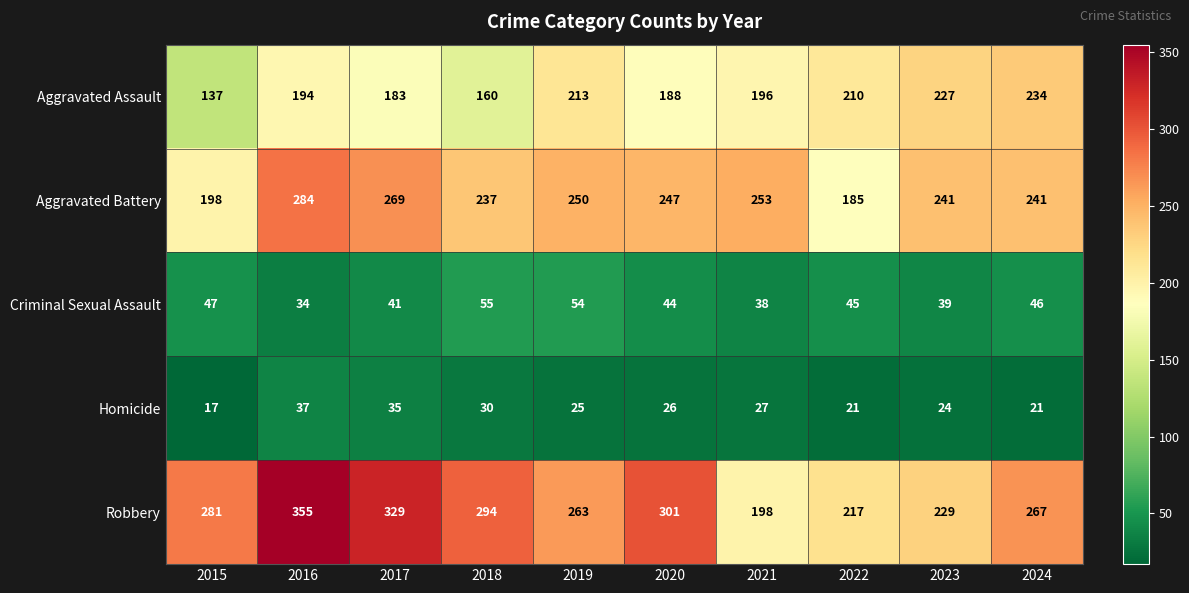

What is the highest value of the Homicide series?

37